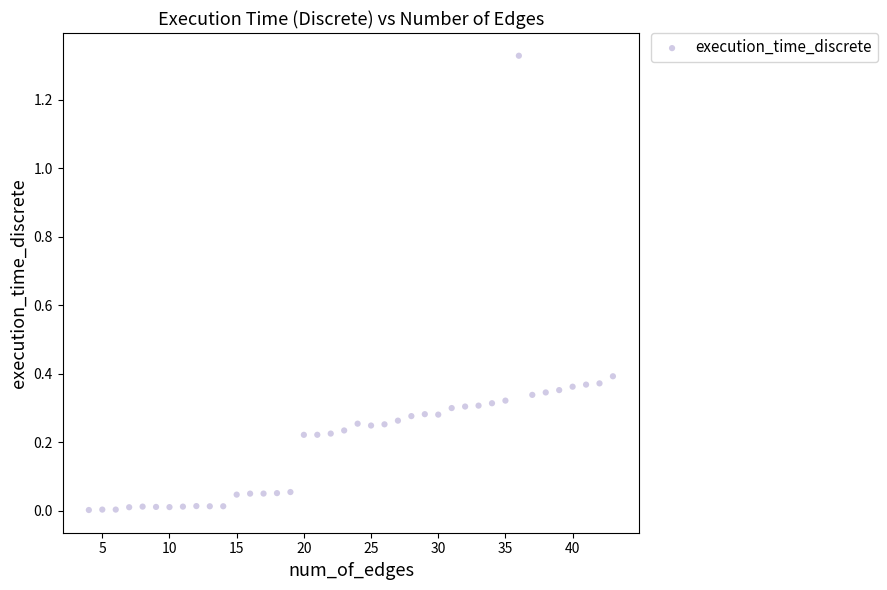

What is the range of X values (max minus min)?

39.0